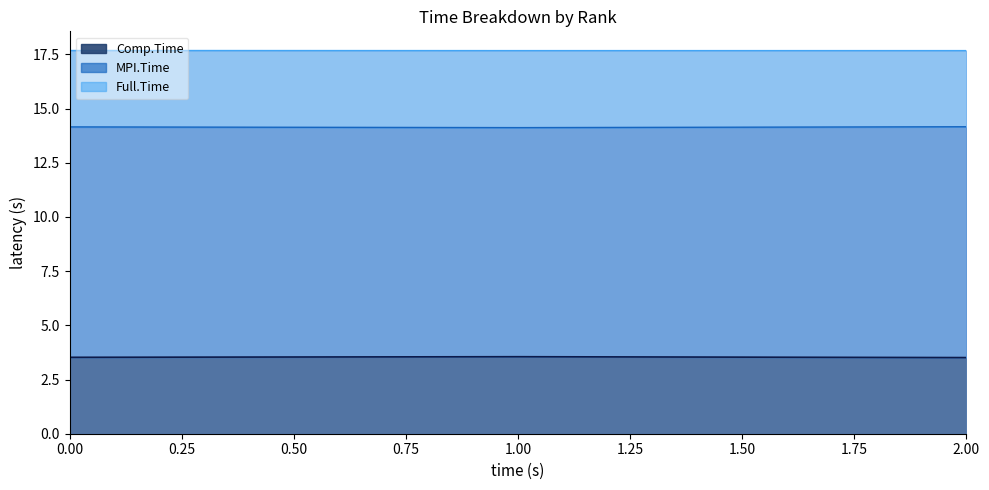

Which series has the widest spread of values?

MPI.Time